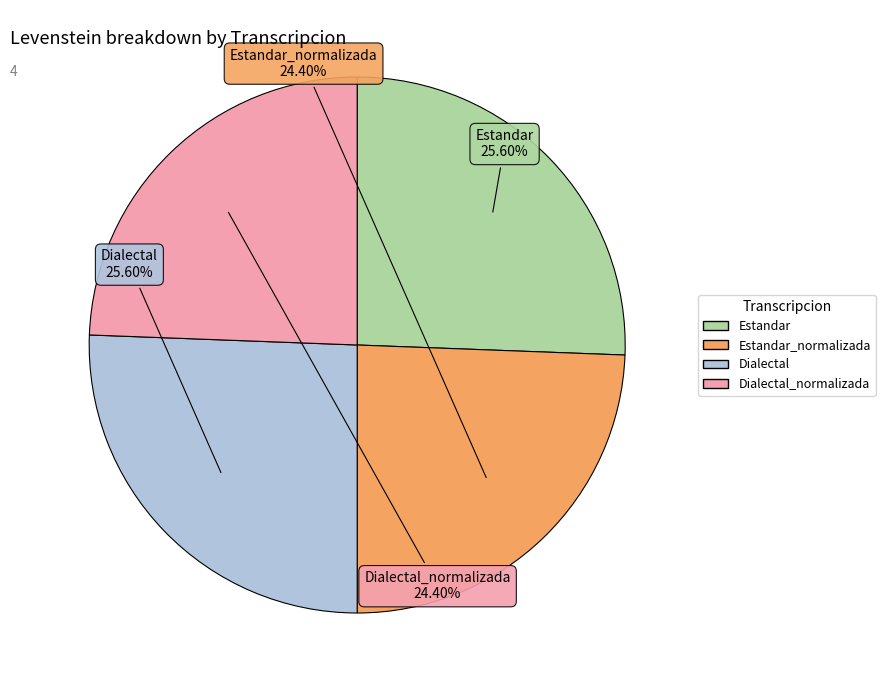

Is there a majority slice in this chart?

No